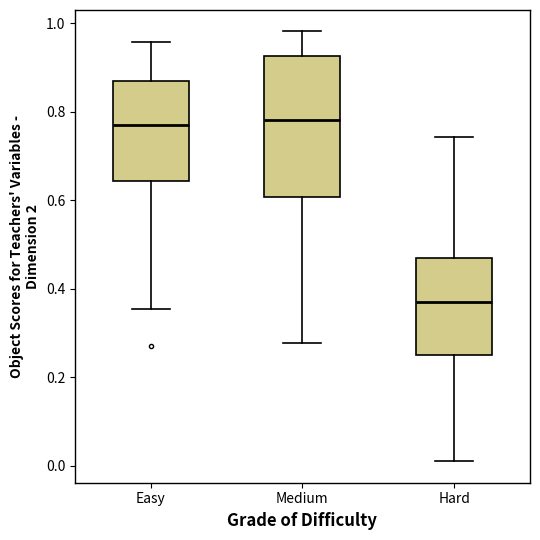

Reading left to right, read every box against the y-axis: the position of its median line, the range the box covers, and the ends of its whiskers. The values are not printed on the chart, so give them approximately, as read against the axis.

Easy: median 0.78, box 0.64 to 0.86, whiskers 0.36 to 0.96
Medium: median 0.78, box 0.60 to 0.92, whiskers 0.28 to 0.98
Hard: median 0.38, box 0.26 to 0.46, whiskers 0.00 to 0.74